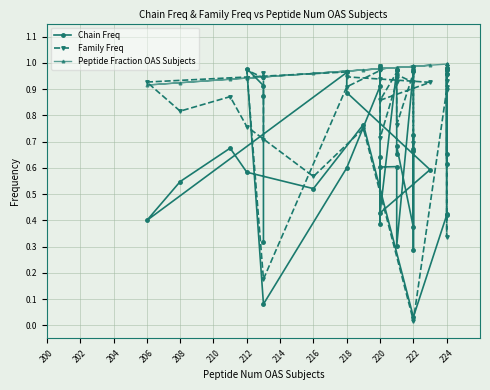

How many intersections are there between Family Freq and Chain Freq?

12